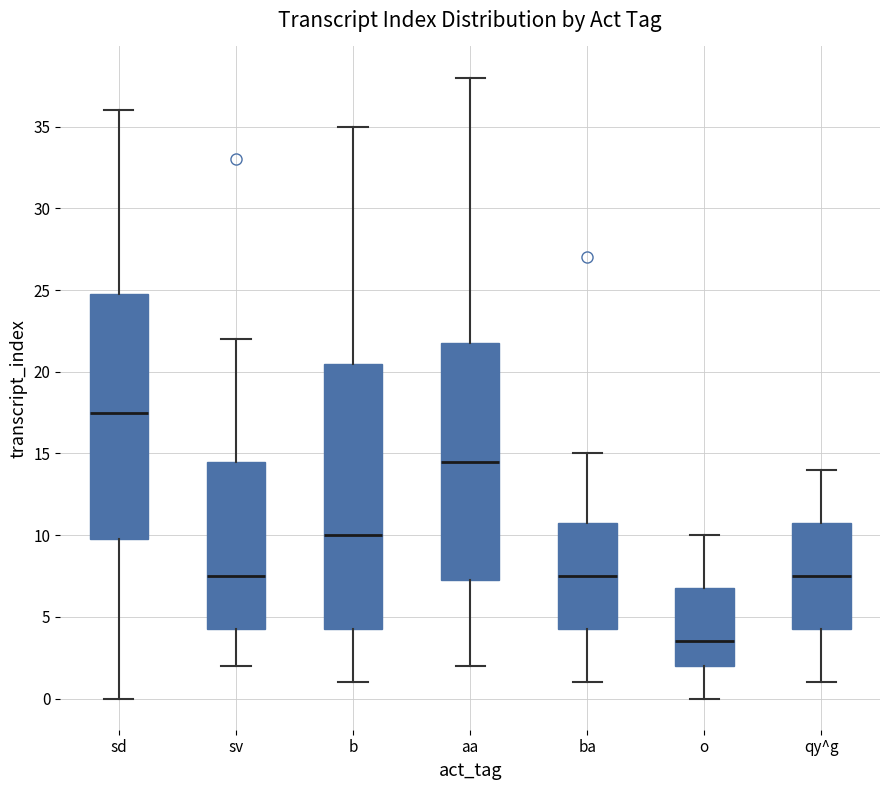

Where is the lower edge of the box for ba on the y-axis? The values are not printed on the chart, so give them approximately, as read against the axis.

4.5